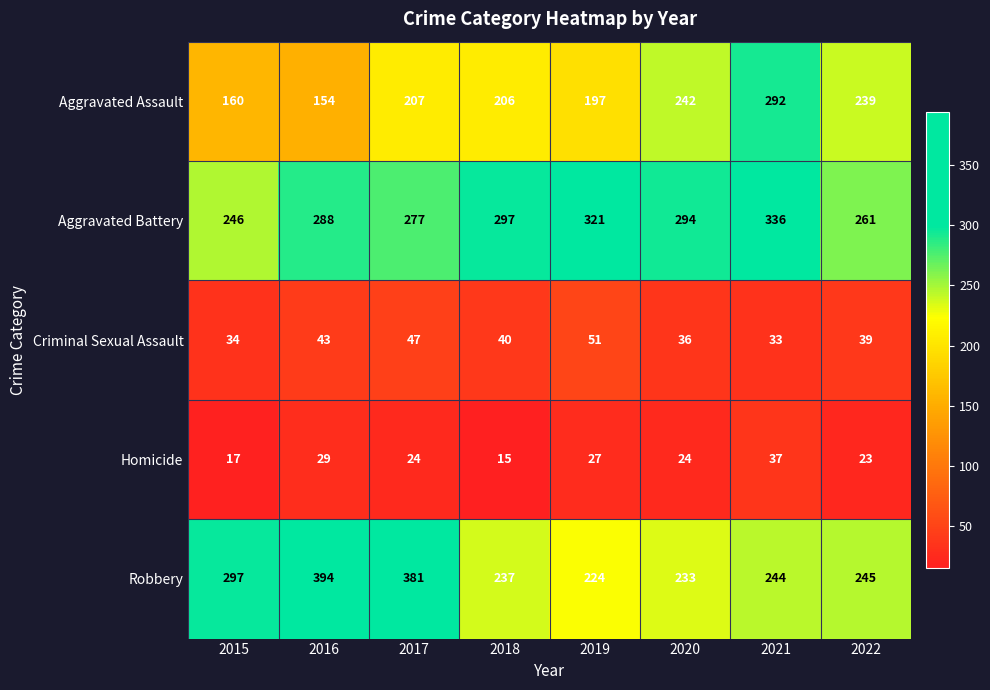

True or false: Aggravated Assault has a value of 53 at 2017.

False